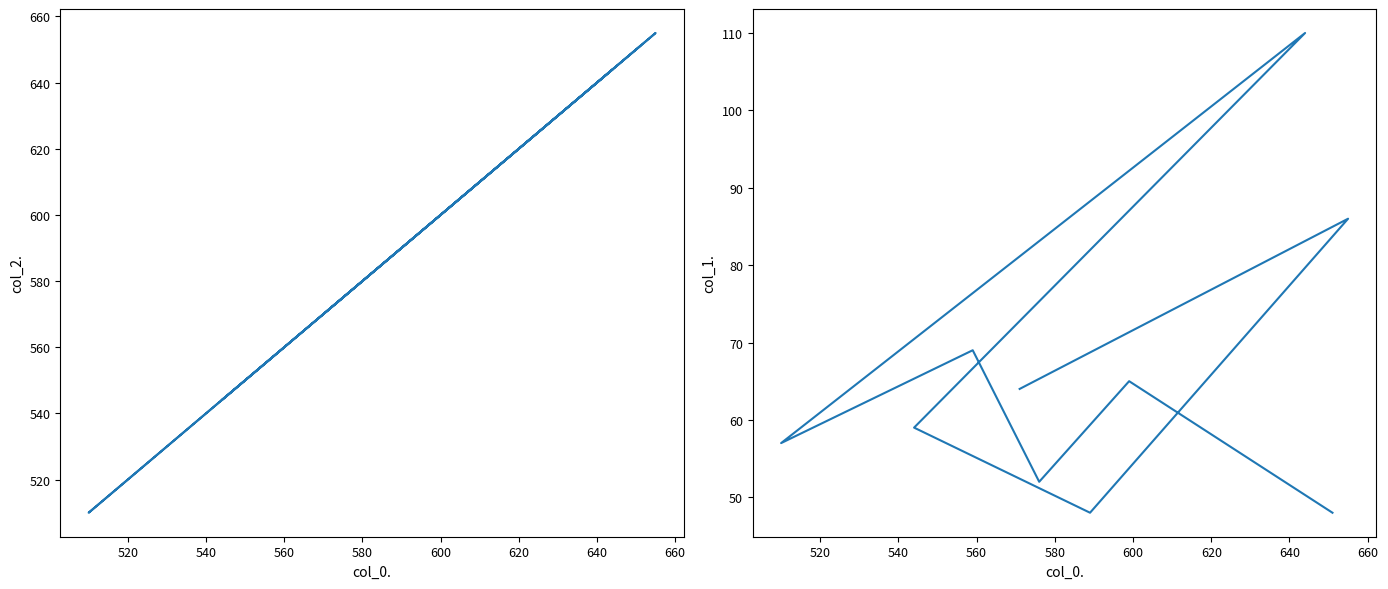

What are all the series names shown in the legend?

col_2, col_1